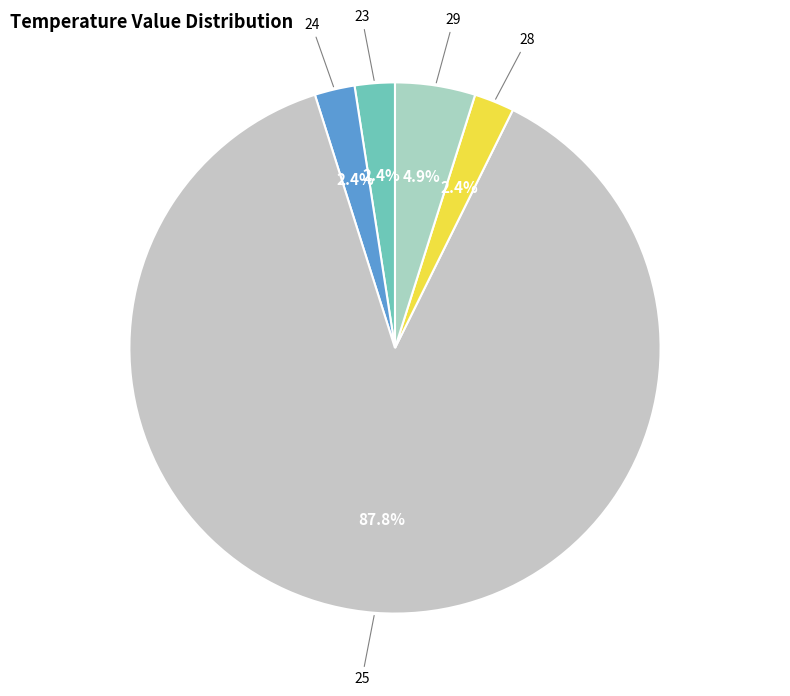

To the nearest percent, what portion does 24 represent?

2%